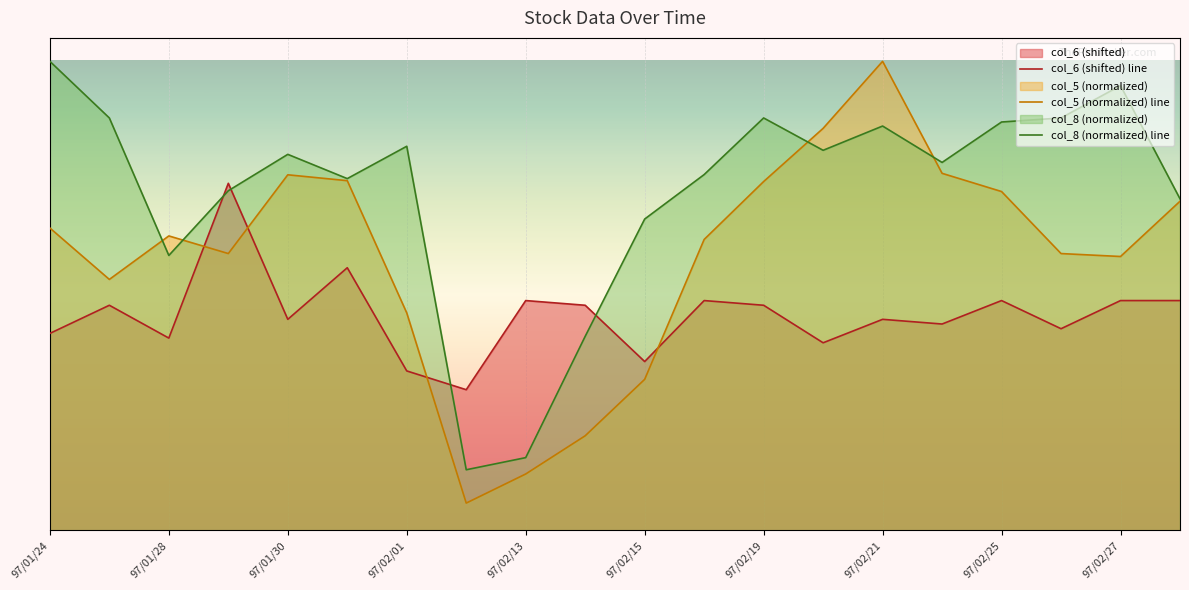

True or false: col_5 (normalized) line has a value of 1.0 at 11.

False